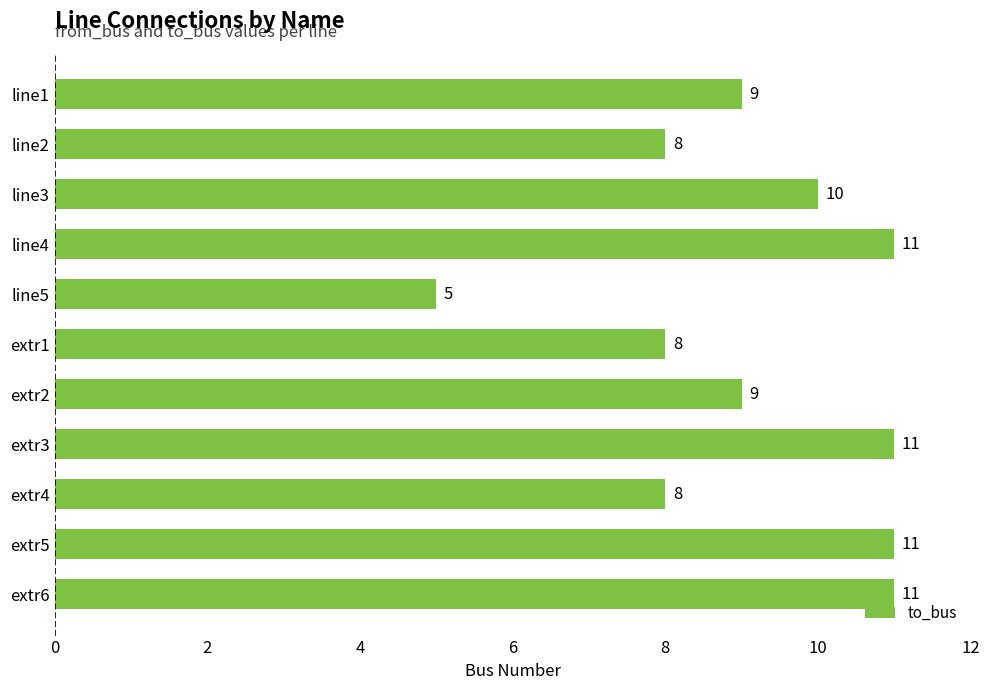

What is the label of the 5th bar from the bottom?

extr2